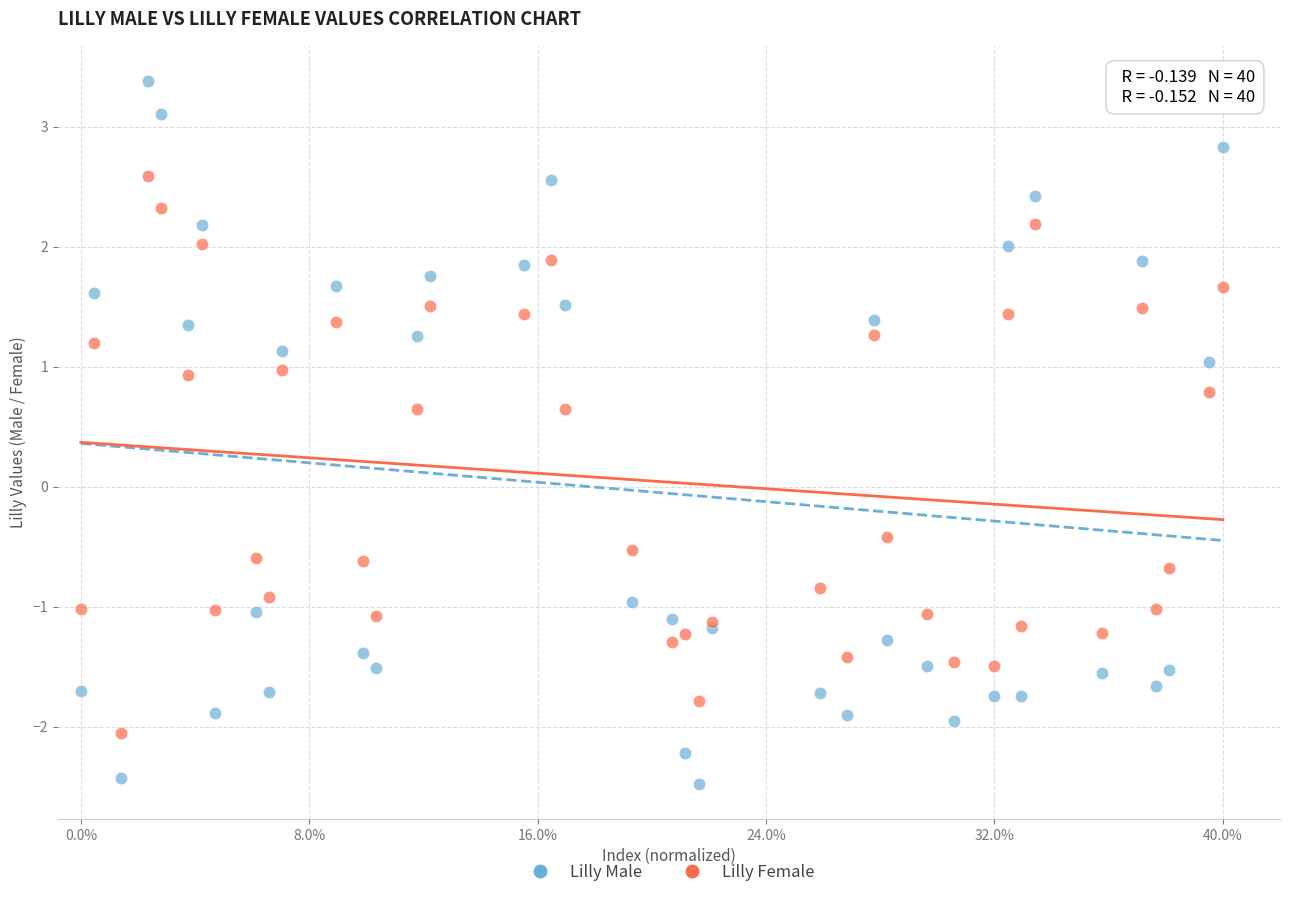

Which series has the largest Y range (max minus min)?

Lilly Male